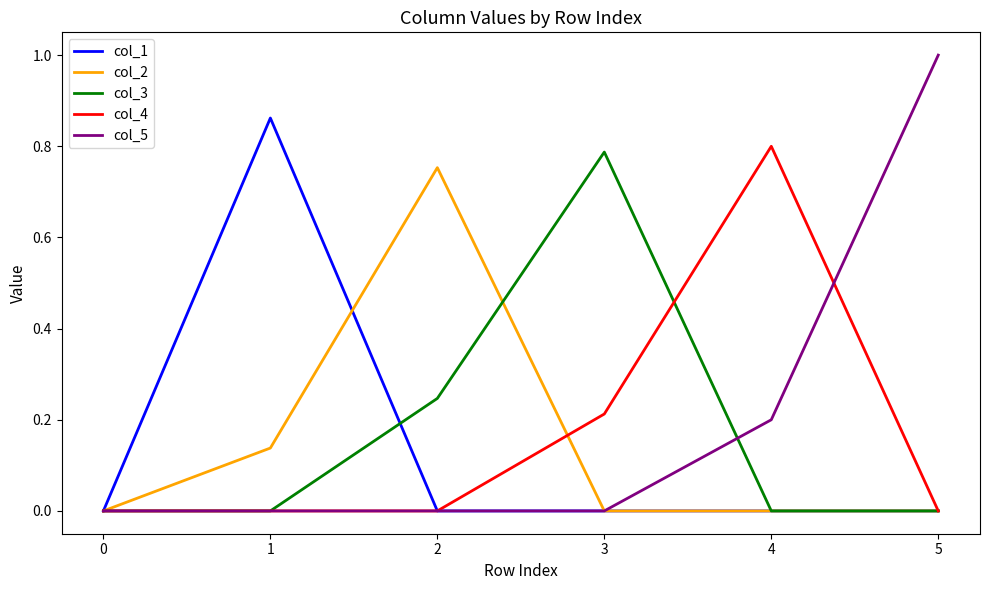

What is the spread (max minus min) of values at 5?

1.0